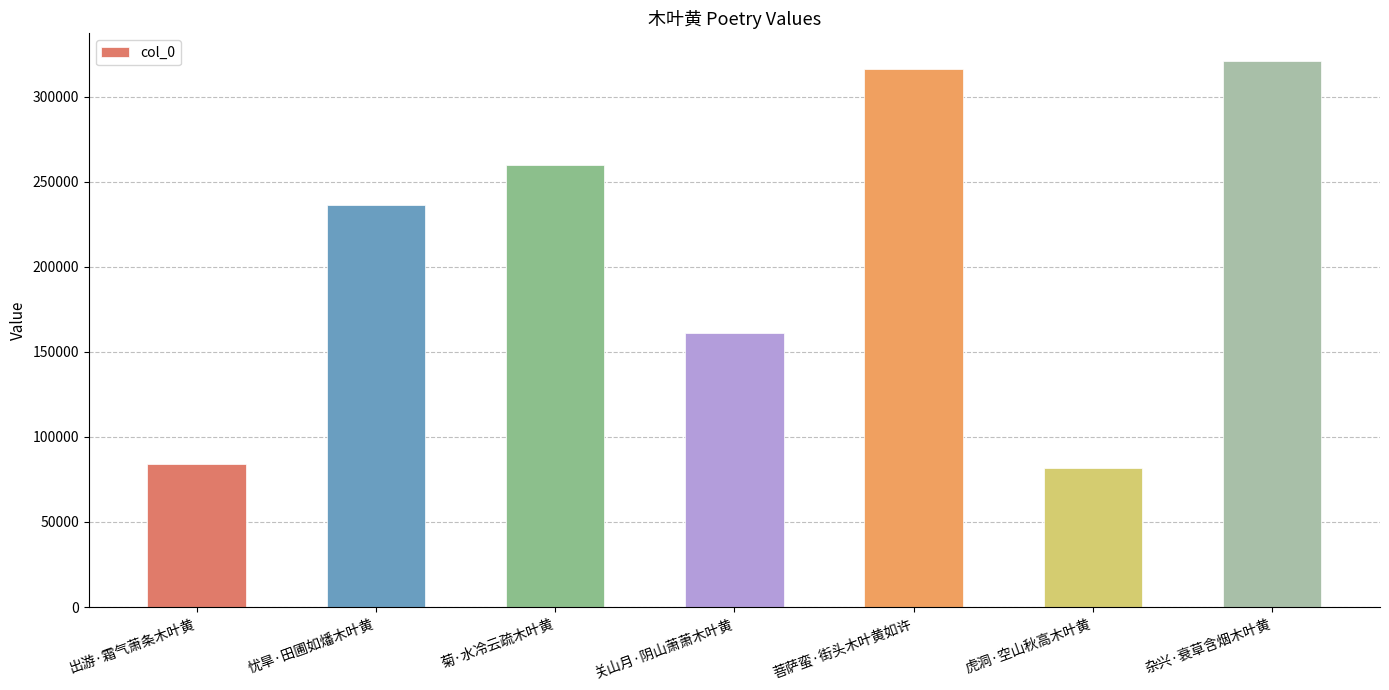

The chart shows a value of 550268 at 菩萨蛮·街头木叶黄如许. True or false?

False